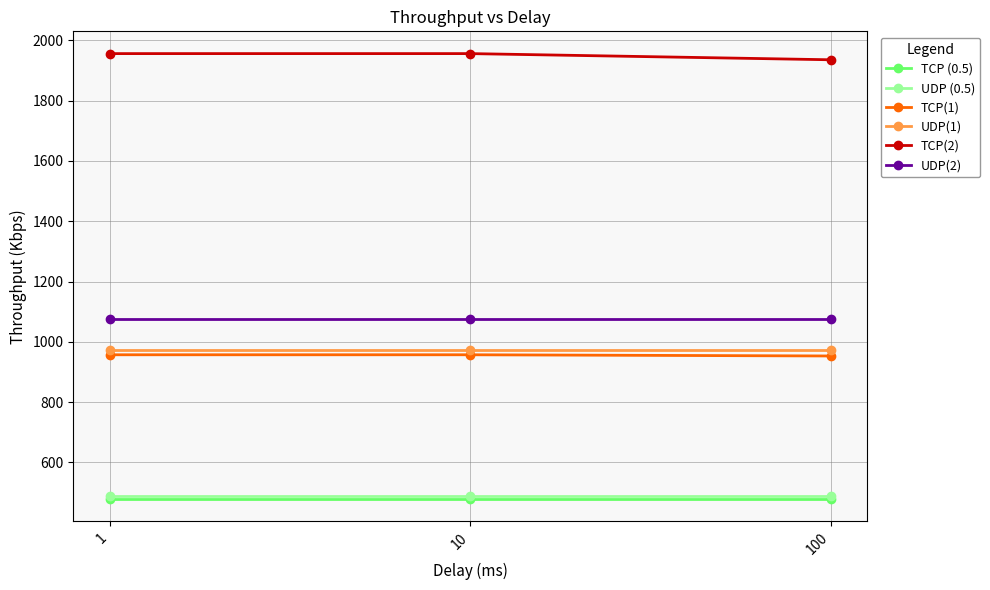

Does the chart display data point markers on the line(s)?

Yes